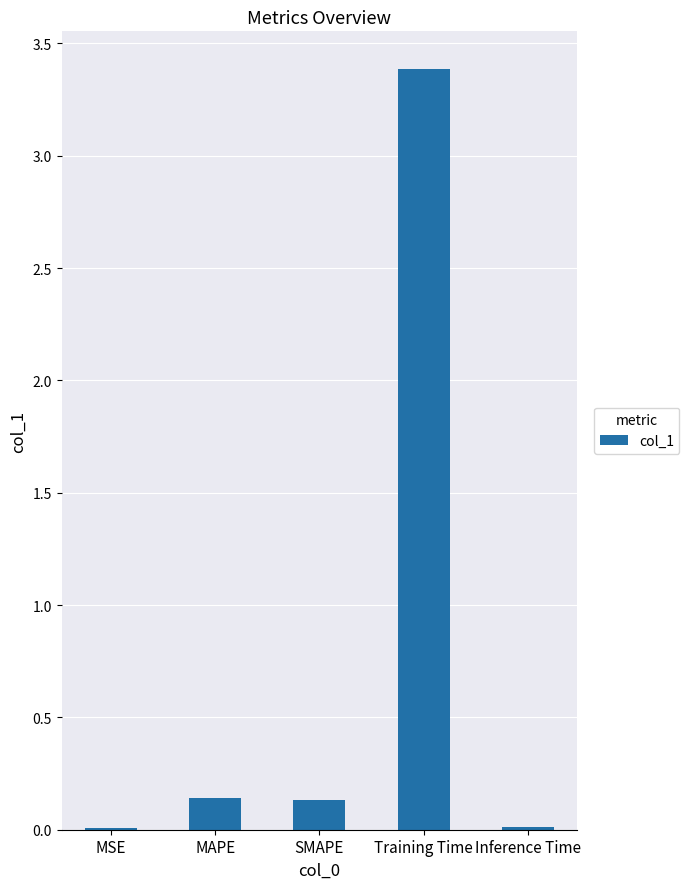

Is it true that the value at MAPE is 0.1?

True